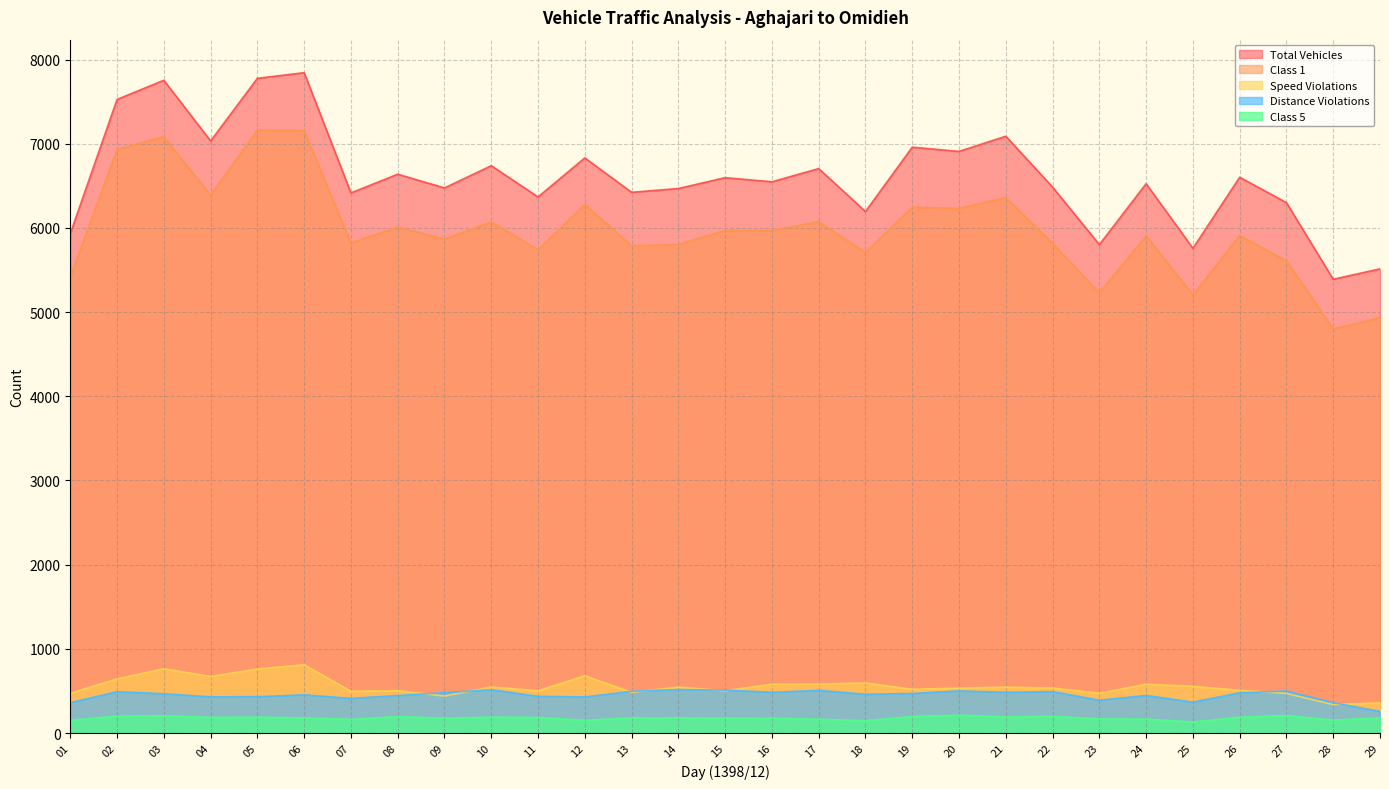

What is the total value across all series at 19?

14392